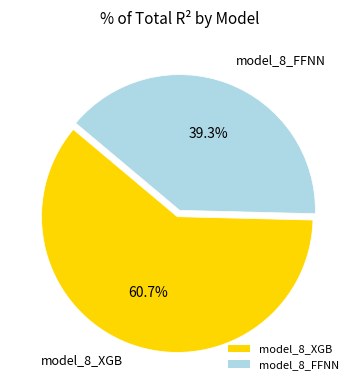

True or false: model_8_XGB accounts for 49% of the total.

False